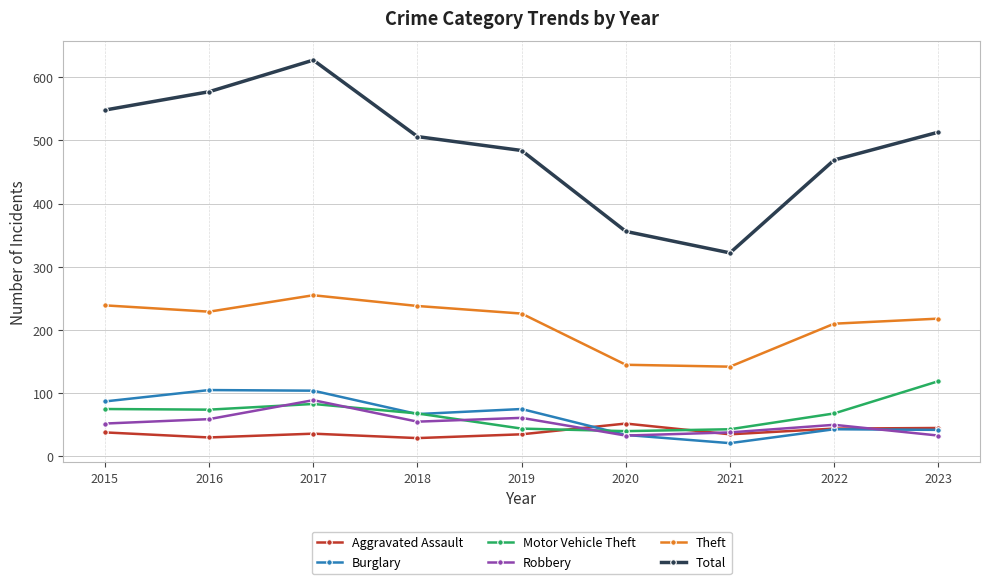

Where is the first local minimum for Robbery?

2018